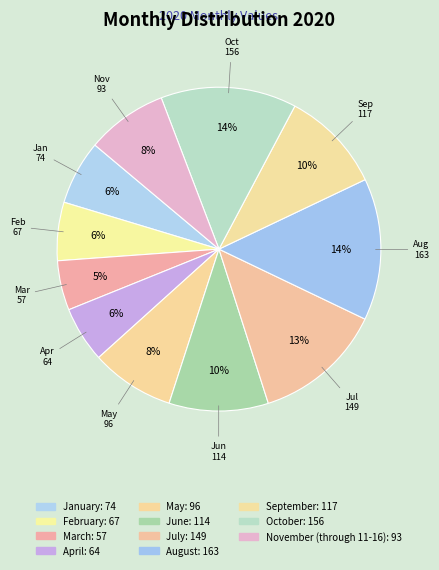

Rank the categories by value from lowest to highest.

March, April, February, January, November (through 11-16), May, June, September, July, October, August